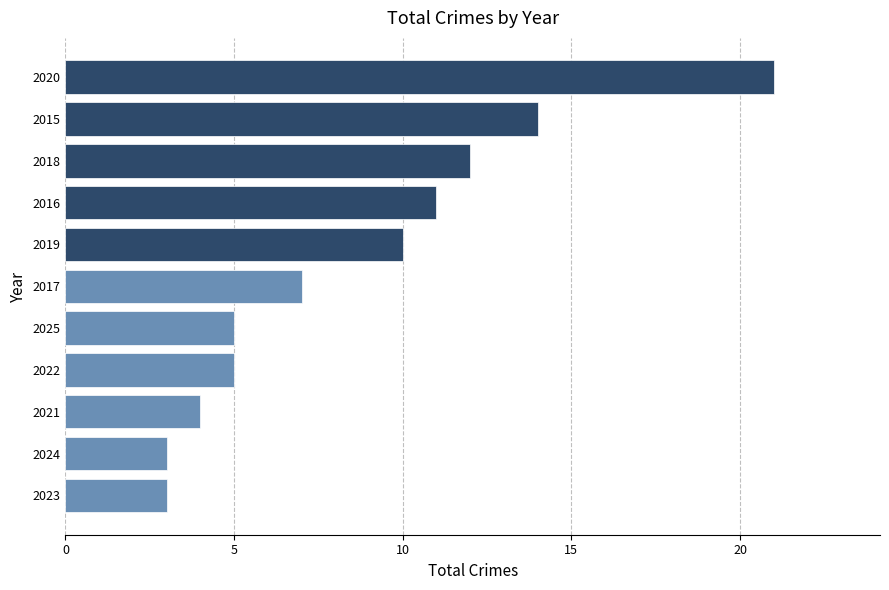

How many bars are there in total?

11